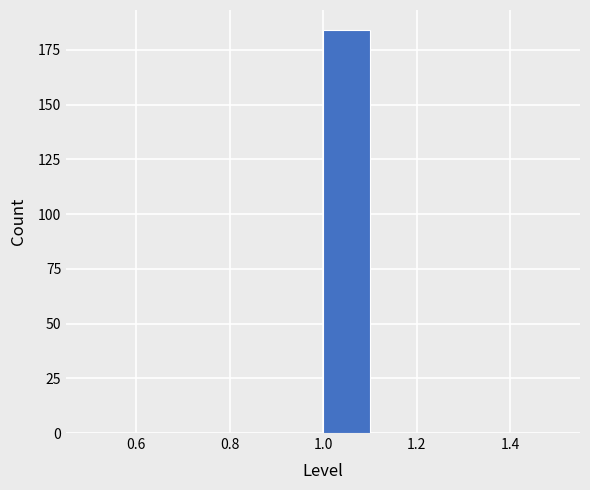

Over which range of the x-axis is the bar tallest?

1.0 to 1.1